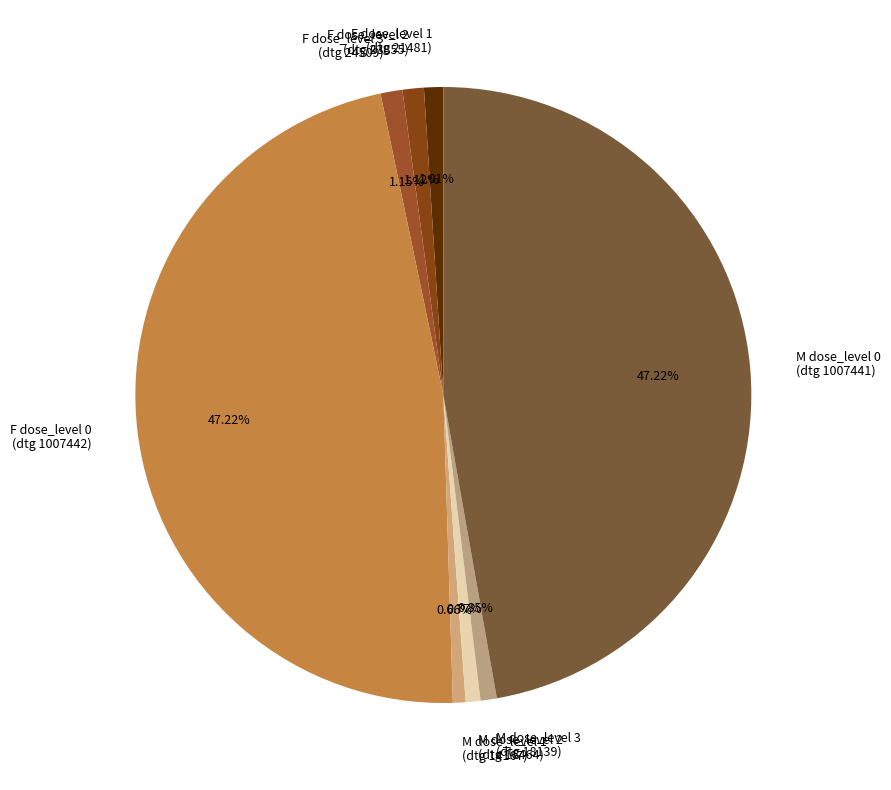

Approximately how many times larger is the value at F dose_level 1 (dtg 21481) compared to M dose_level 3 (dtg 18139)?

1.2